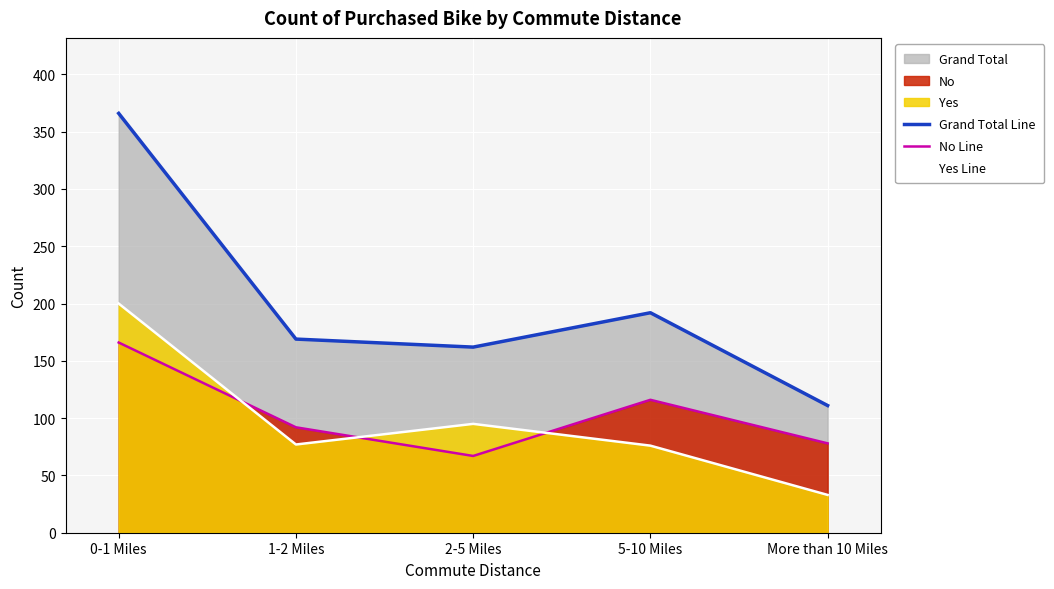

How many interior local valleys does the No Line series have?

1